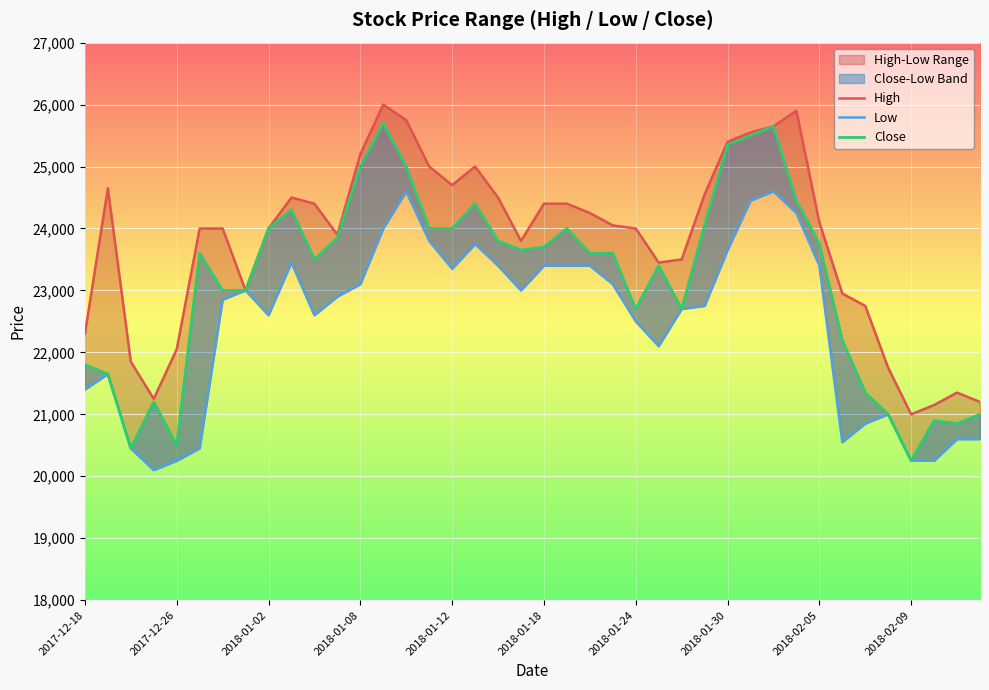

What is the sum of all Close values?

926400